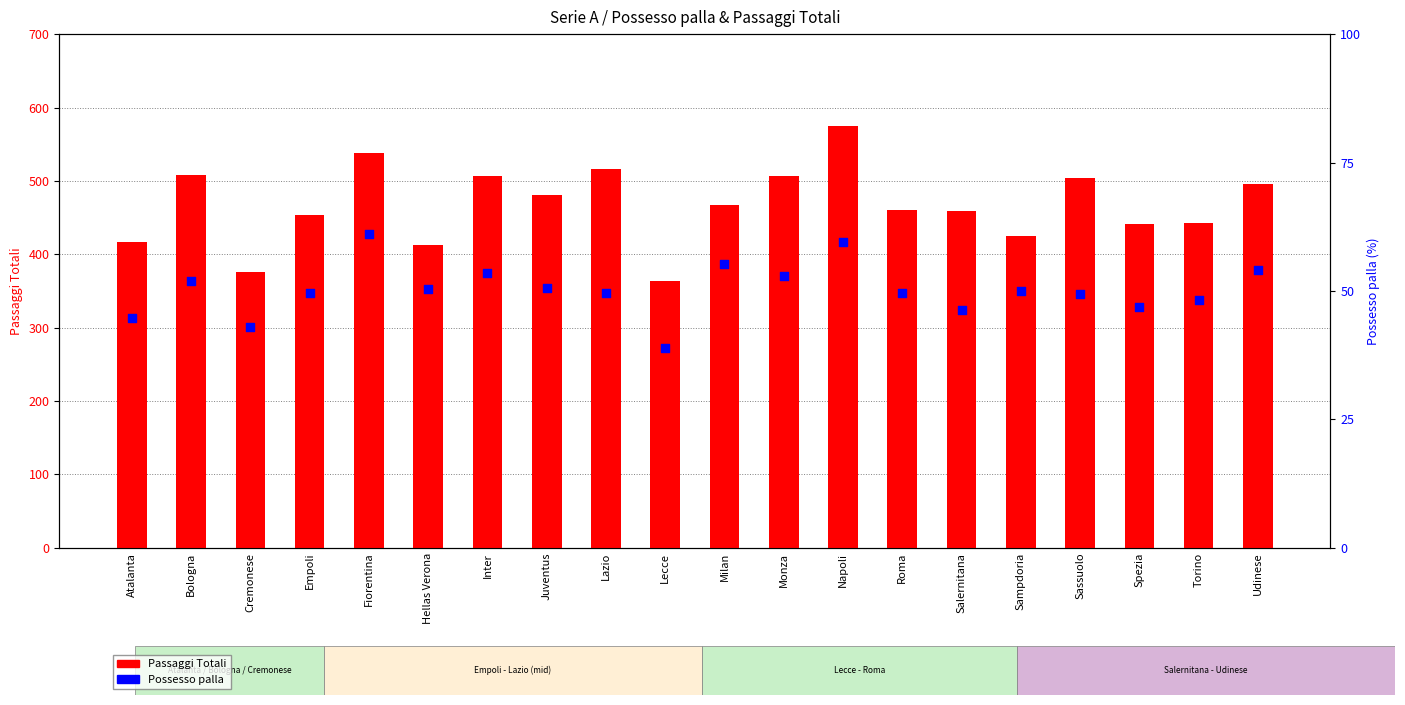

What are all the series names shown in the legend?

Passaggi Totali, Possesso palla